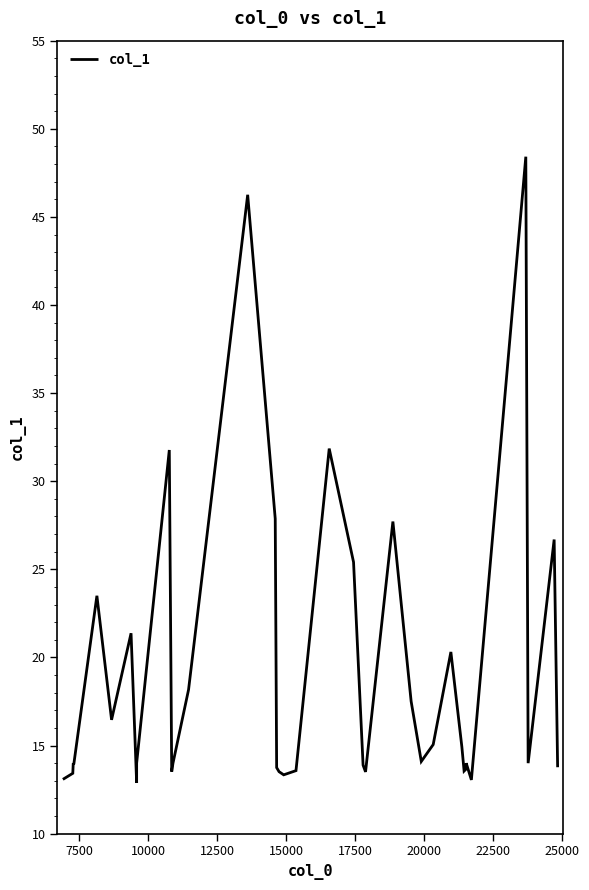

How many points are higher than both their immediate neighbors (excluding endpoints)?

11